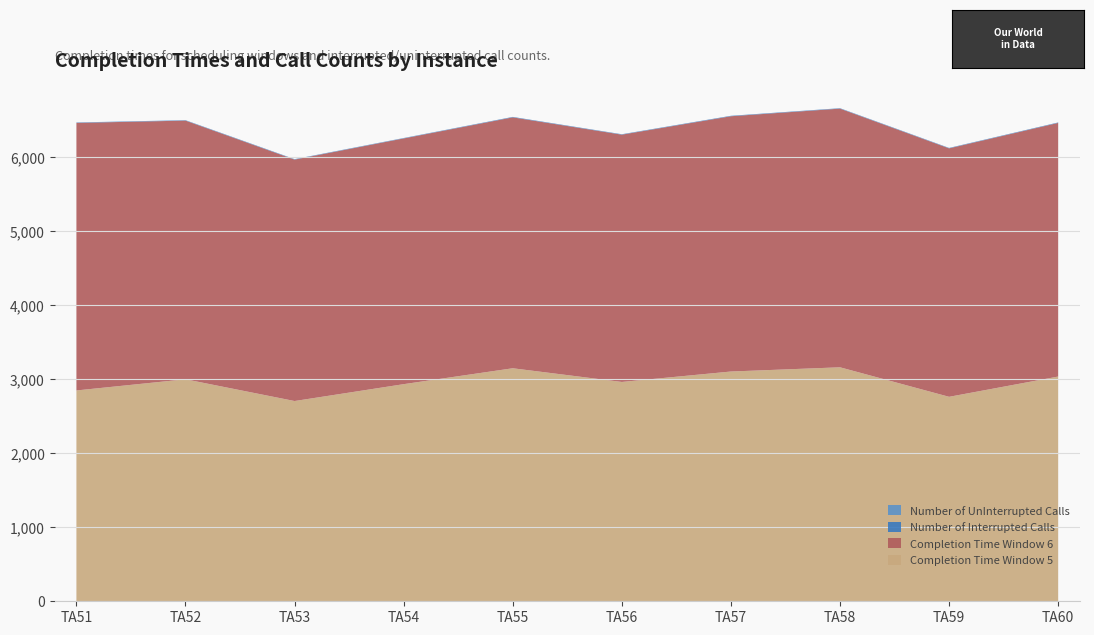

Reading left to right, list all the values displayed in this chart.

Completion Time Window 5: 2850	3001	2707	2935	3150	2965	3106	3163	2764	3038
Completion Time Window 6: 3617	3497	3264	3322	3392	3343	3451	3497	3359	3429
Number of Interrupted Calls: 5	5	5	4	6	5	6	5	5	6
Number of UnInterrupted Calls: 1	1	1	2	0	1	0	1	1	0